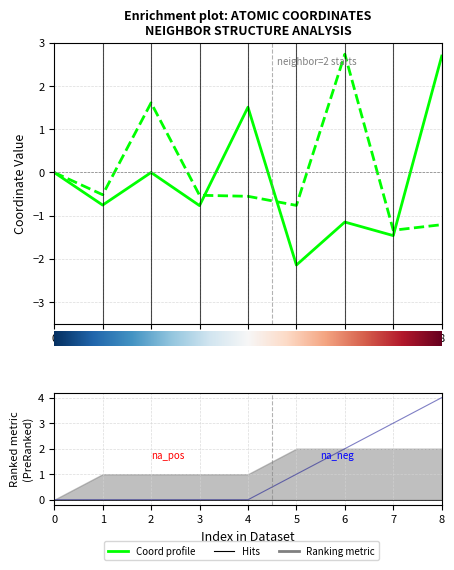

What is the sum of all front_index values?

10.0